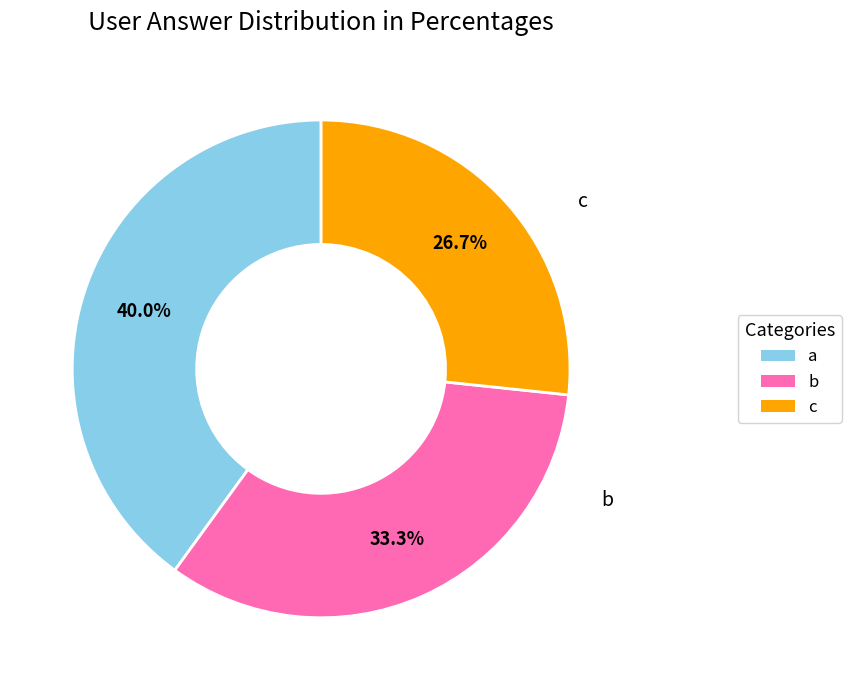

Which has a higher value, c or b?

b